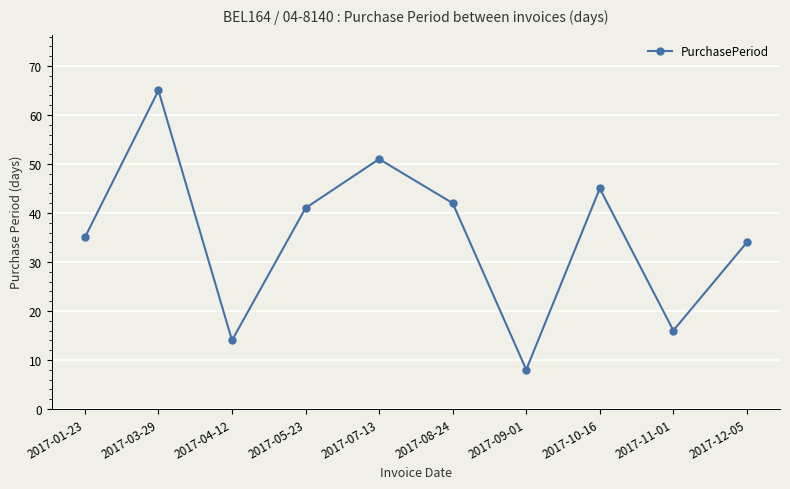

At which category does the chart reach its minimum across all series?

2017-09-01